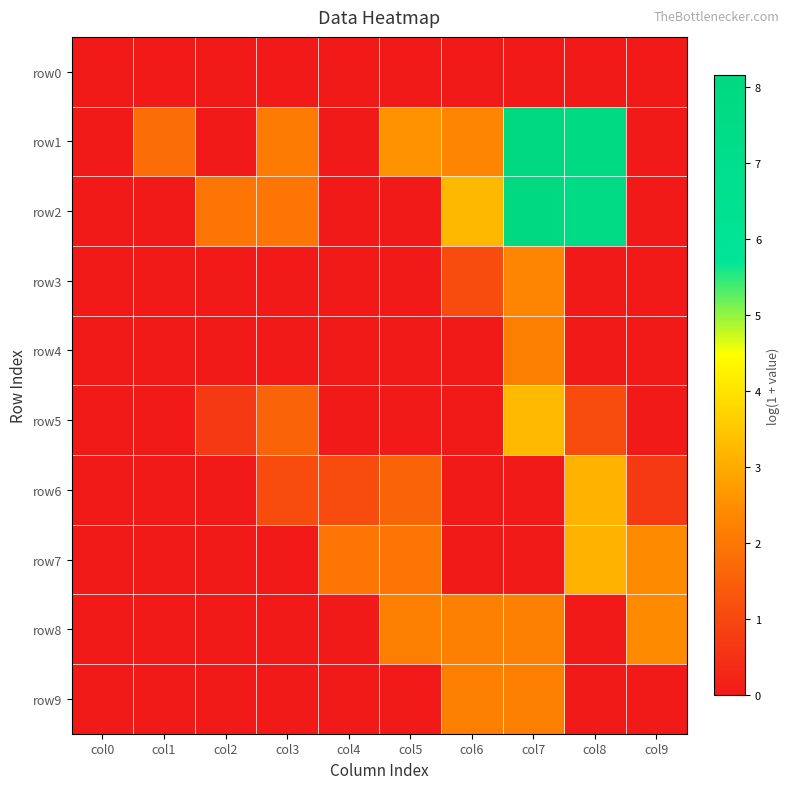

Rank the series by their maximum value, from lowest to highest.

row0, row4, row9, row3, row8, row6, row7, row5, row2, row1